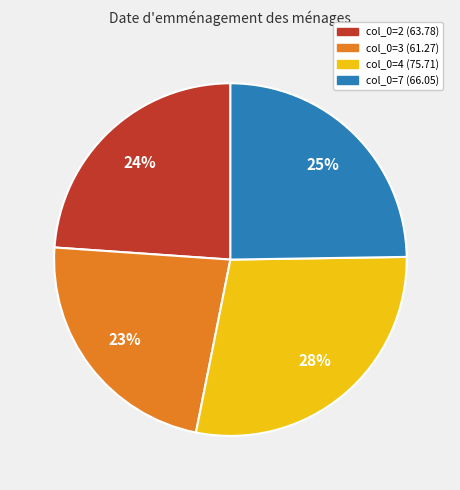

Is there a majority slice in this chart?

No